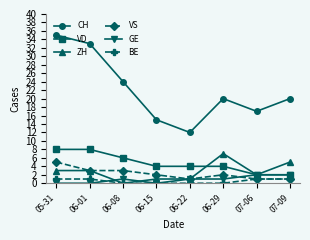

Where does the CH series first go above 20?

05-31